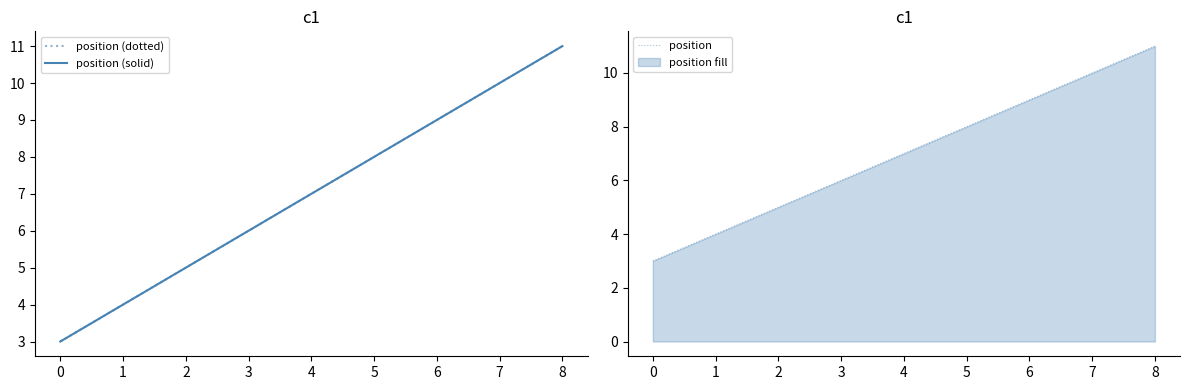

True or false: position has a value of 4 at 8.

False